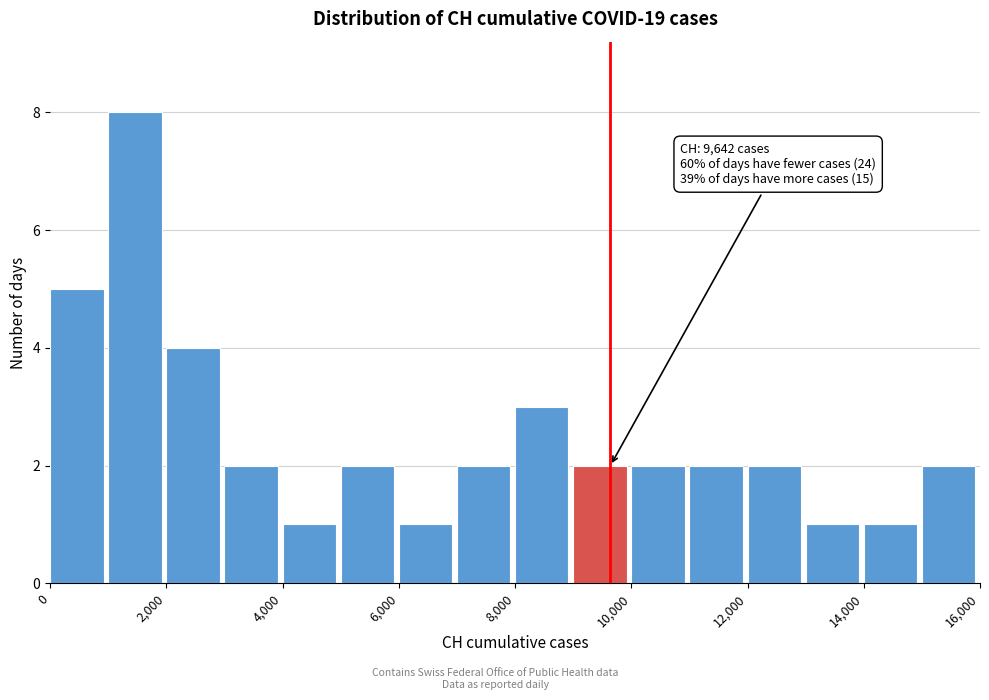

Over which range of the x-axis is the bar tallest?

1000 to 2000